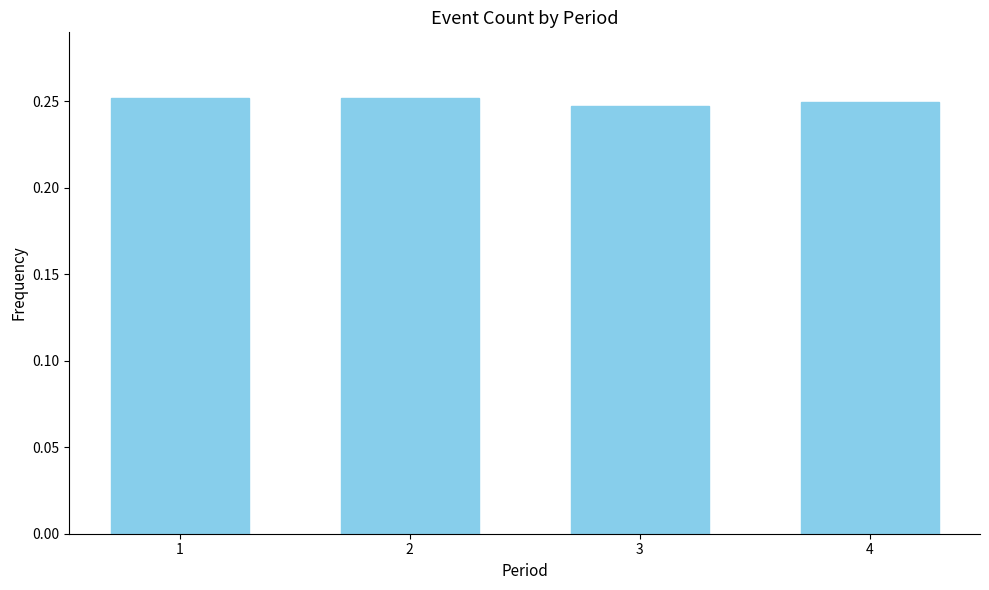

What is the sum of the values at 4 and 3?

0.5